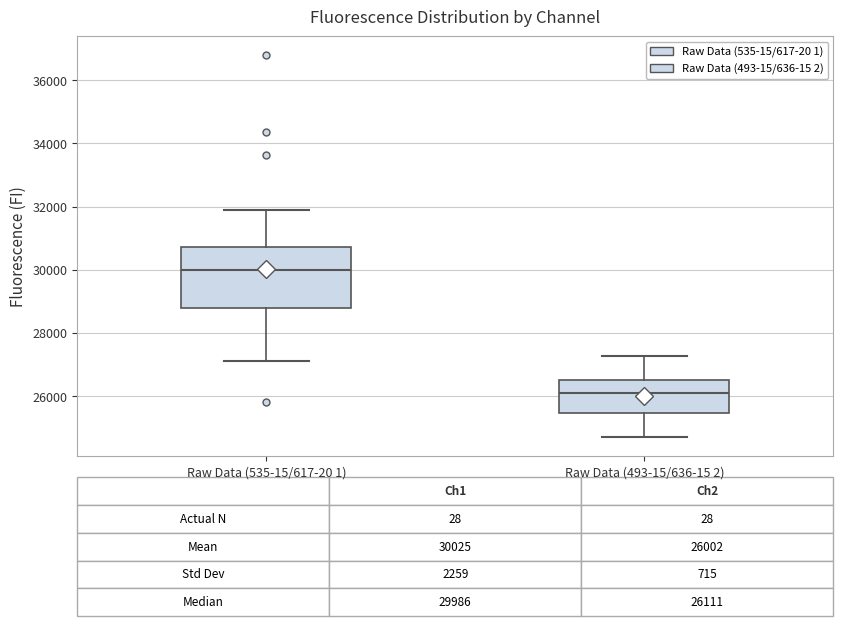

Which box has the highest median line?

Raw Data (535-15/617-20 1)